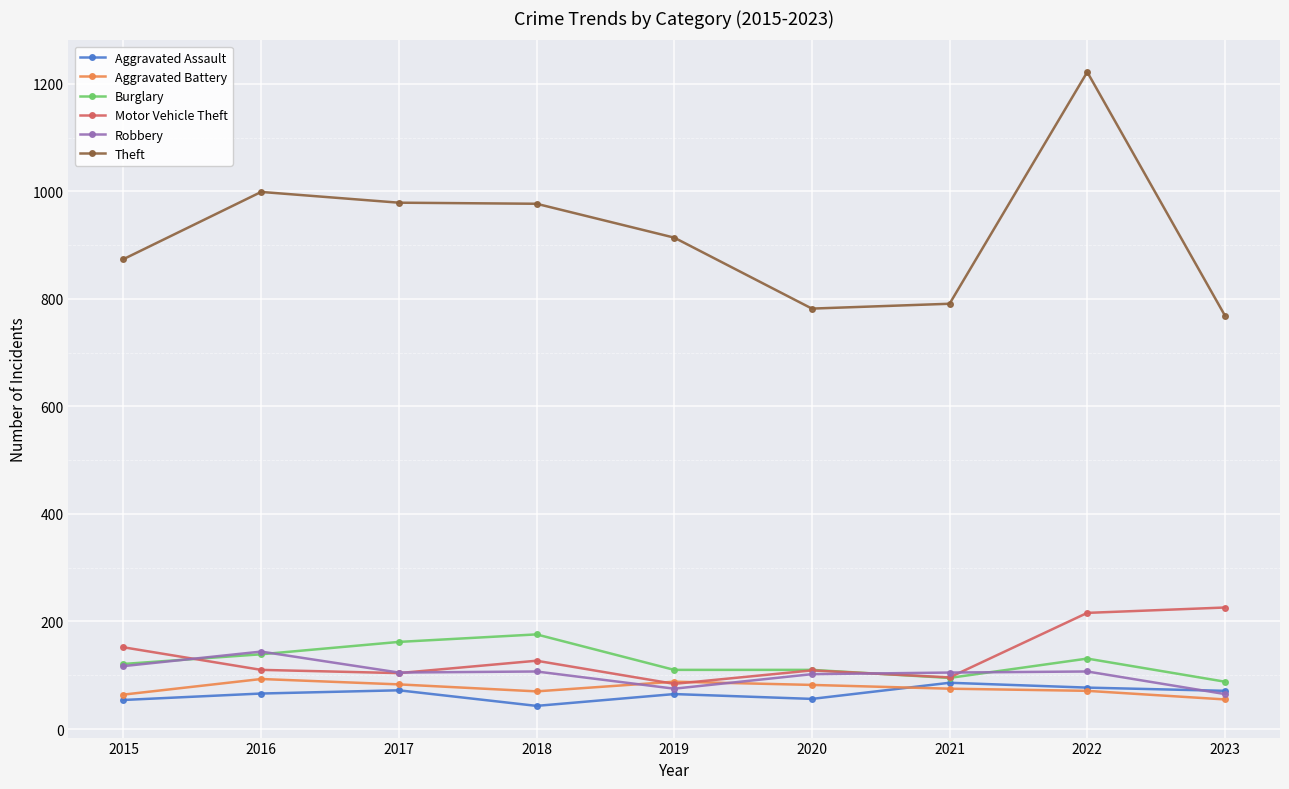

How many data points in Aggravated Assault are less than 66?

4